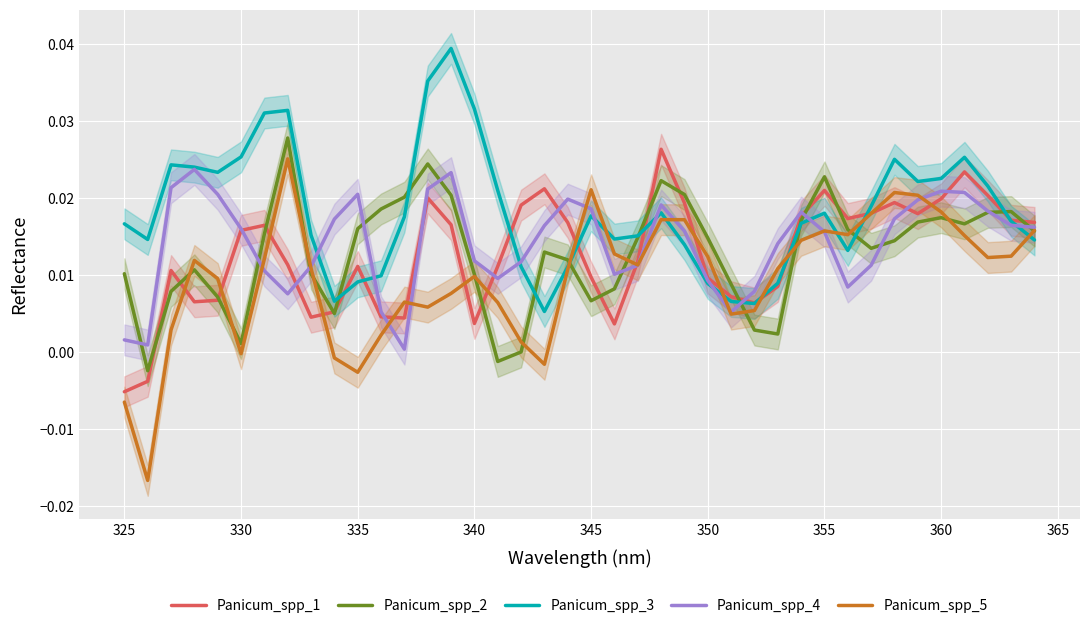

The value of Panicum_spp_1 at 360 is 0.0. True or false?

True